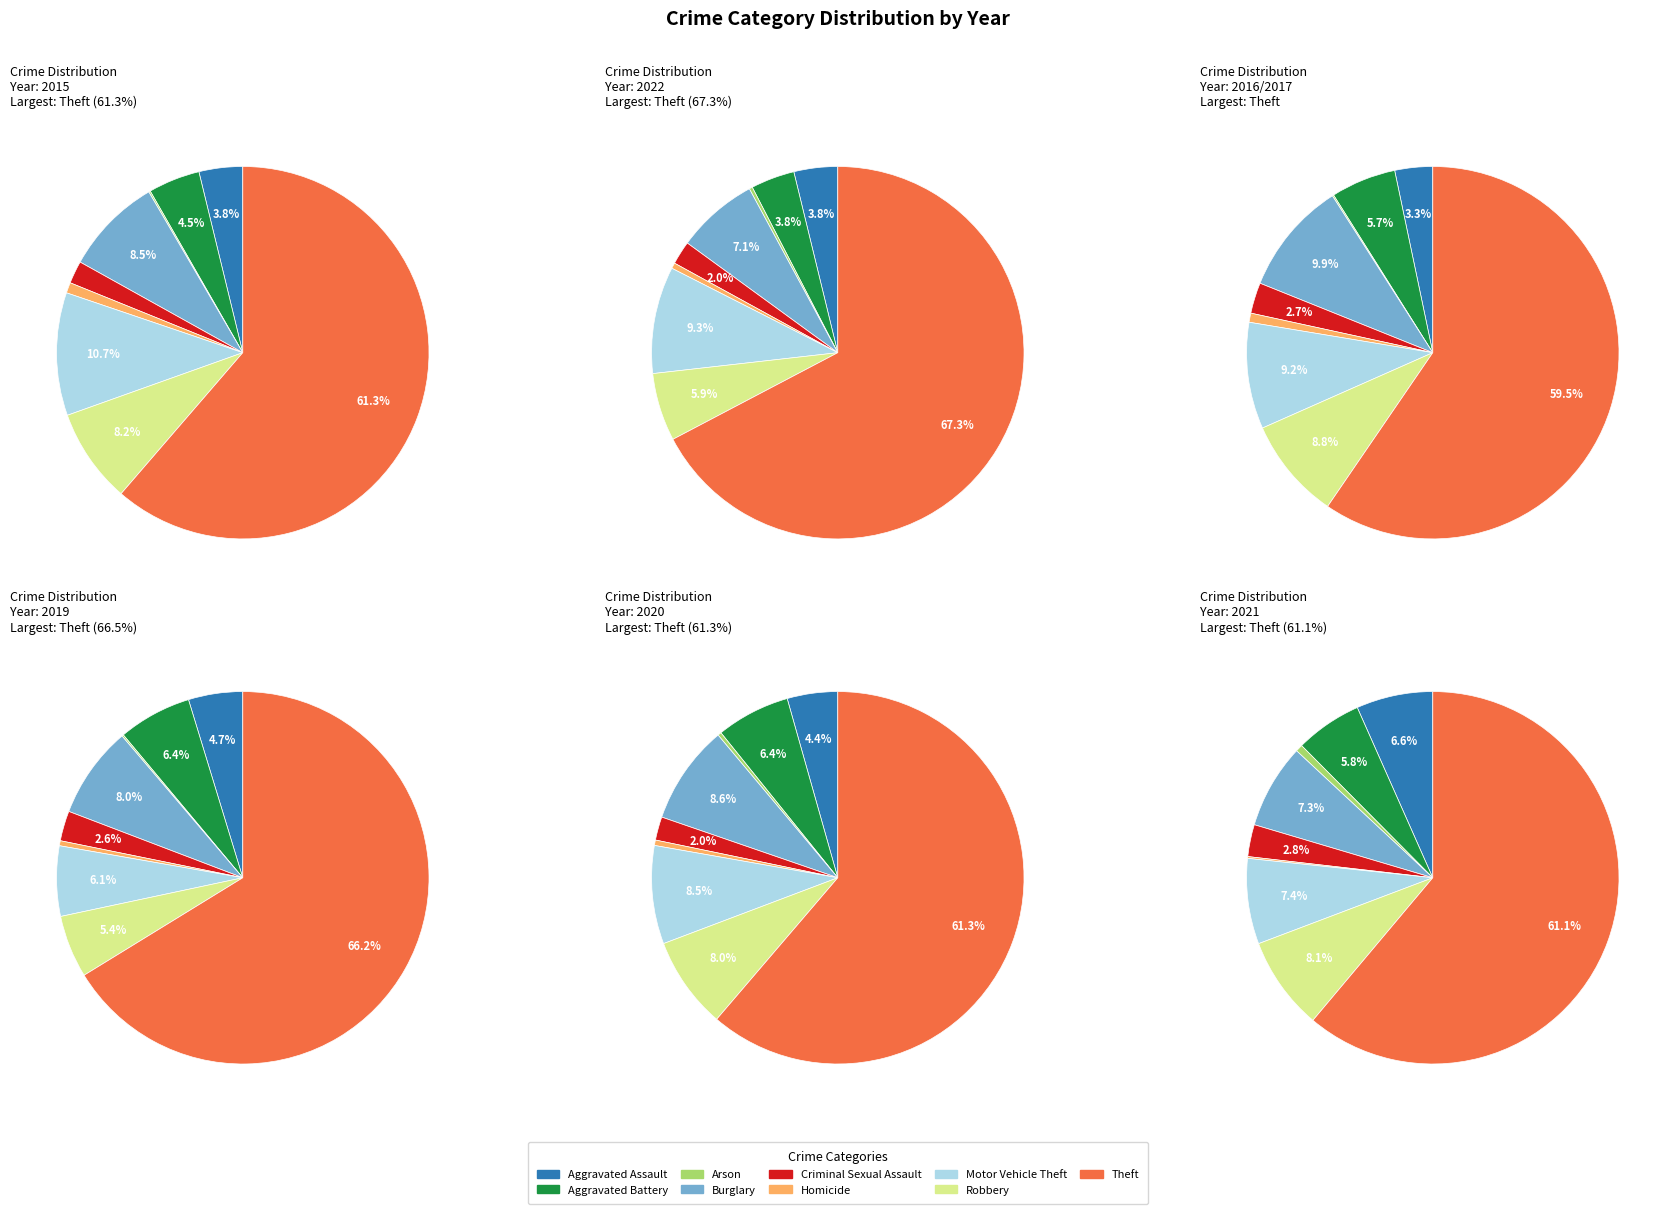

Is there a majority slice in this chart?

Yes